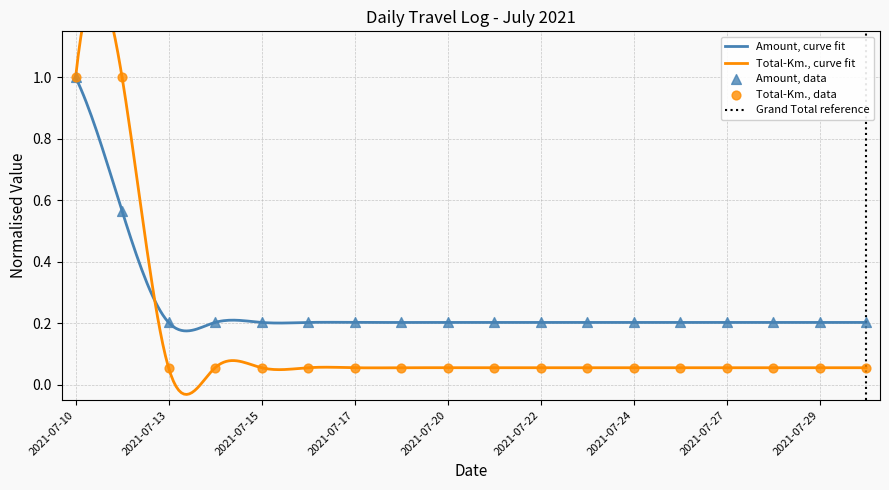

At which category is the sum across all series the highest?

2021-07-10